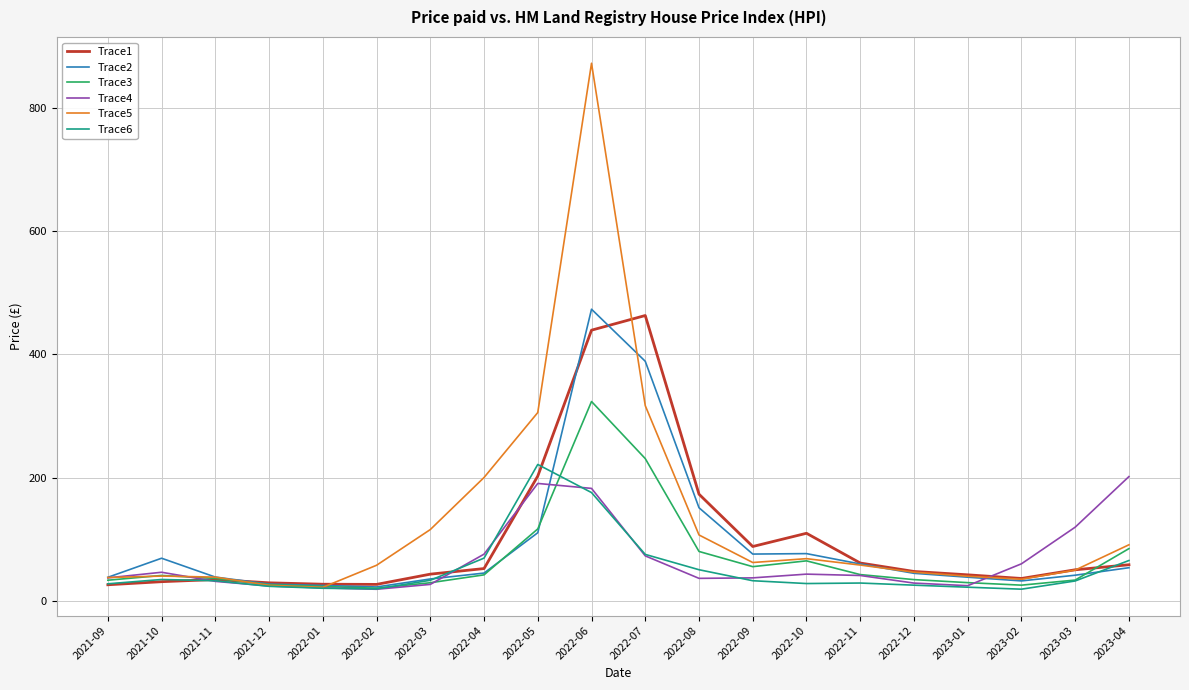

What is the difference between the highest and lowest values at 2022-03?

88.8